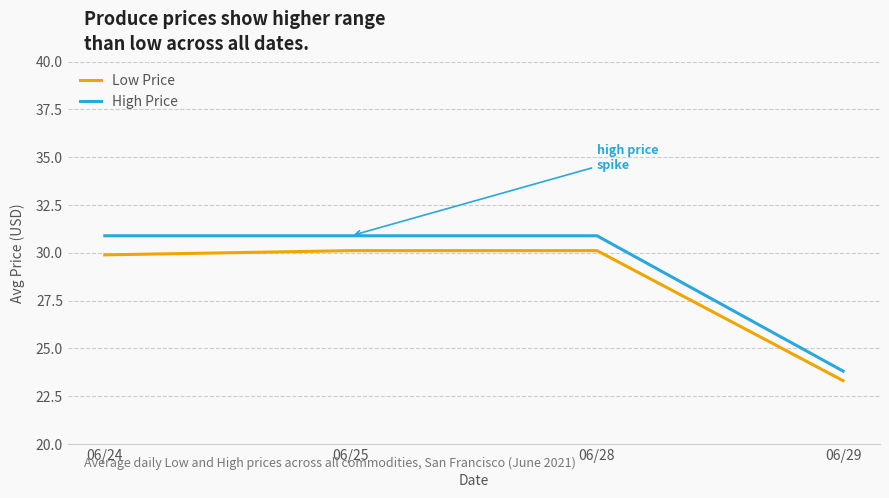

Is the value of Low Price at 06/25 greater than the value of High Price at 06/29?

Yes